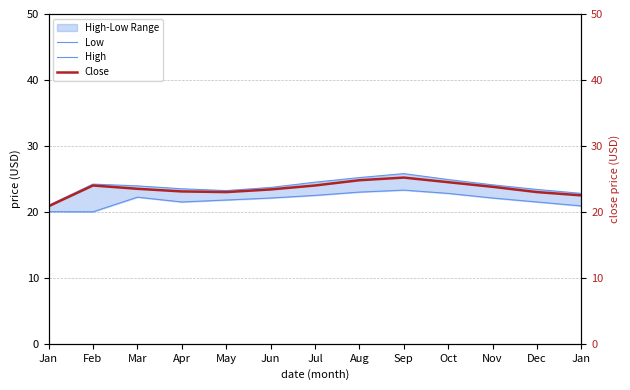

The value of Low at Jan is 11.9. True or false?

False